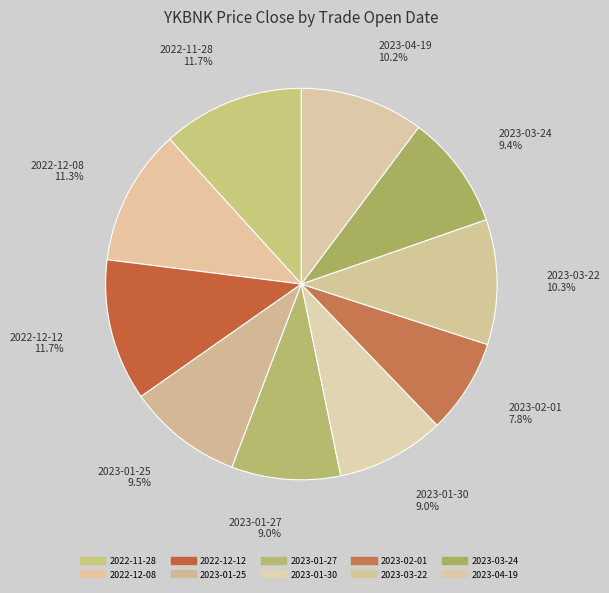

Which category has the smallest portion of the pie?

2023-02-01